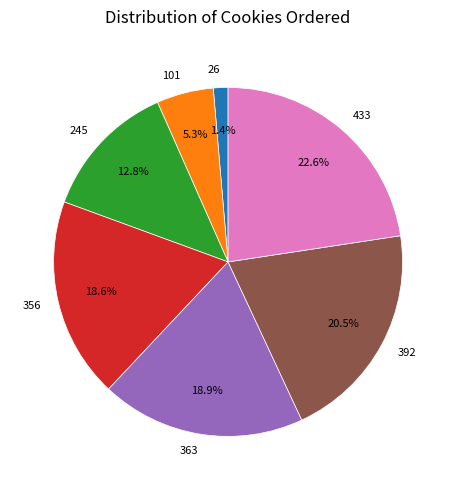

Does 245 represent more than half of the total?

No